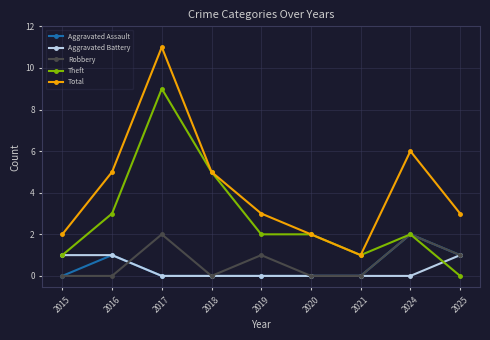

How many distinct data groups are displayed?

5